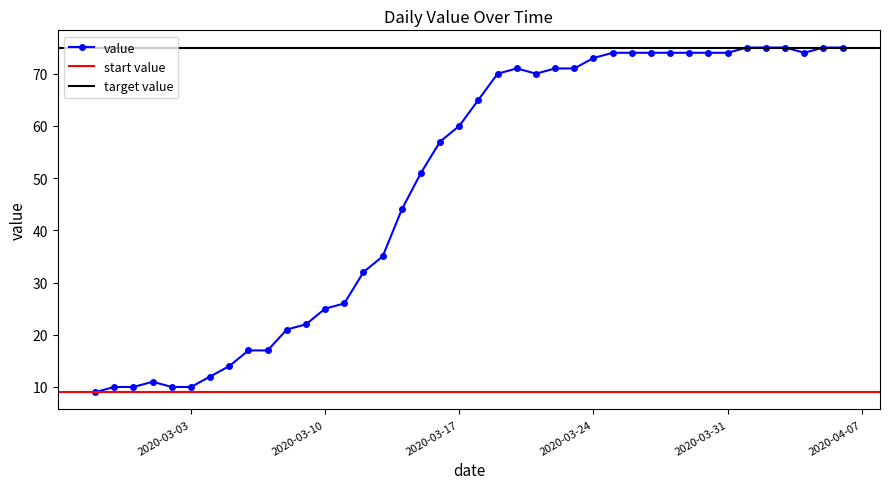

Reading right to left, list all the values displayed in this chart.

2020-04-06=75	2020-04-05=75	2020-04-04=74	2020-04-03=75	2020-04-02=75	2020-04-01=75	2020-03-31=74	2020-03-30=74	2020-03-29=74	2020-03-28=74	2020-03-27=74	2020-03-26=74	2020-03-25=74	2020-03-24=73	2020-03-23=71	2020-03-22=71	2020-03-21=70	2020-03-20=71	2020-03-19=70	2020-03-18=65	2020-03-17=60	2020-03-16=57	2020-03-15=51	2020-03-14=44	2020-03-13=35	2020-03-12=32	2020-03-11=26	2020-03-10=25	2020-03-09=22	2020-03-08=21	2020-03-07=17	2020-03-06=17	2020-03-05=14	2020-03-04=12	2020-03-03=10	2020-03-02=10	2020-03-01=11	2020-02-29=10	2020-02-28=10	2020-02-27=9